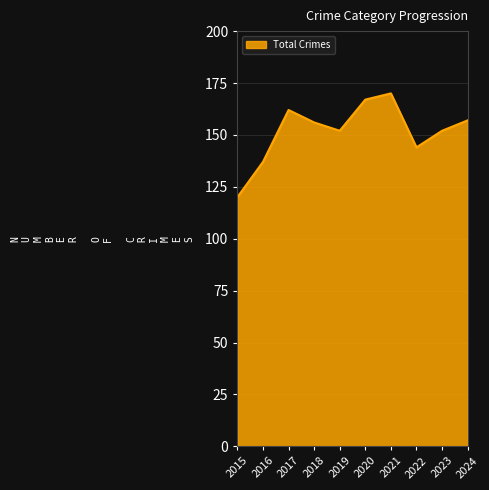

What is the change in value from 2022 to 2023?

+8